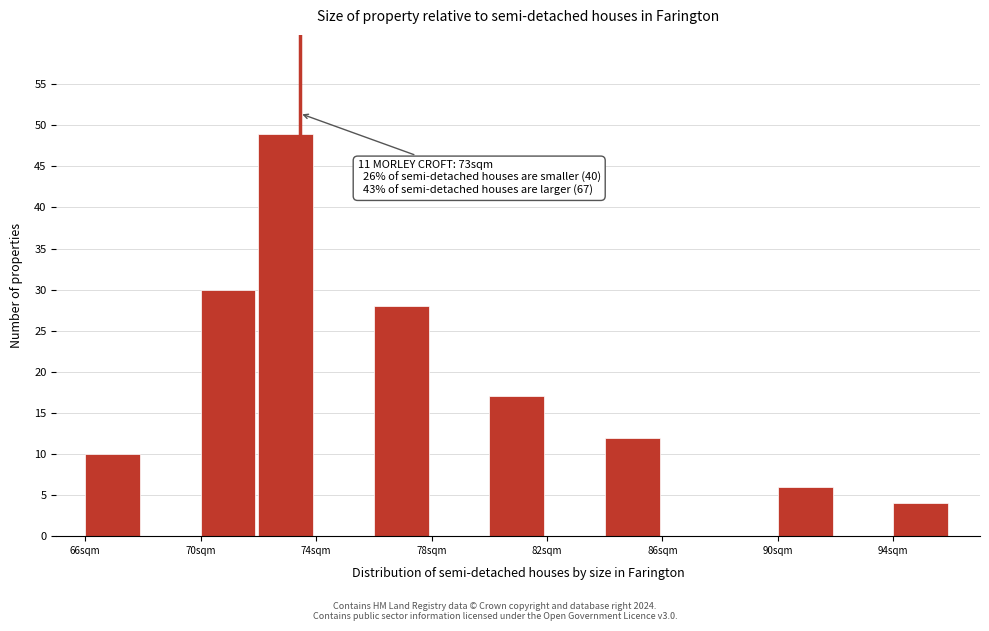

Read against the x-axis, roughly where is the centre of the tallest bar?

73.0